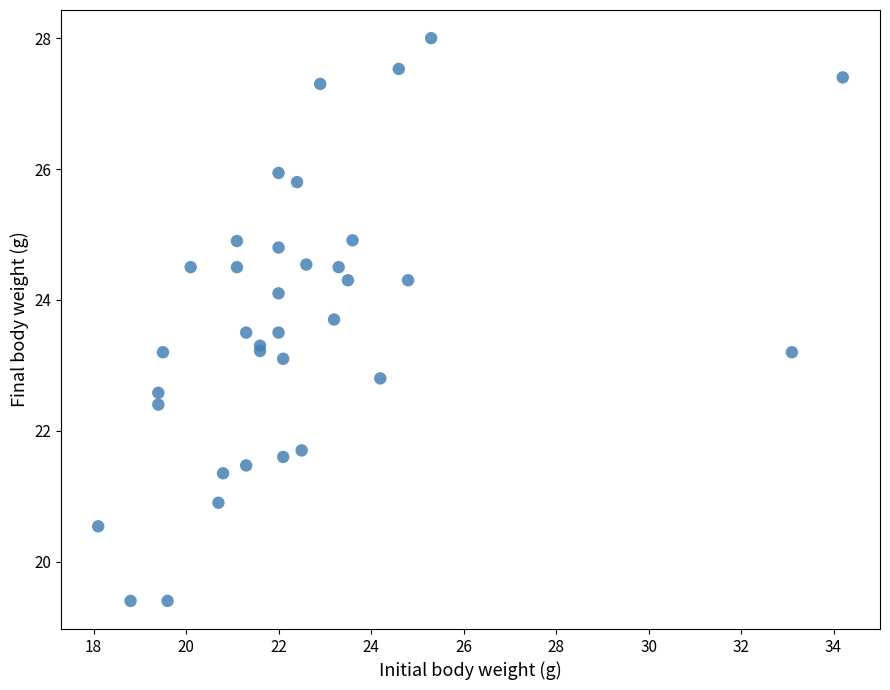

What Y value in the scatter plot is closest to 23?

23.1